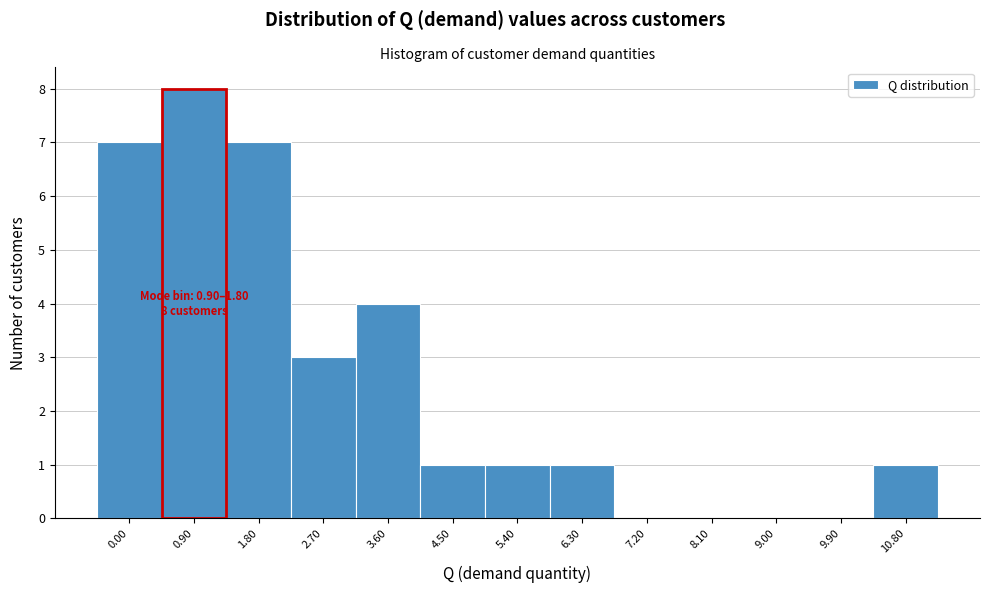

Reading right to left, list all the values displayed in this chart.

10.80=1	9.90=0	9.00=0	8.10=0	7.20=0	6.30=1	5.40=1	4.50=1	3.60=4	2.70=3	1.80=7	0.90=8	0.00=7